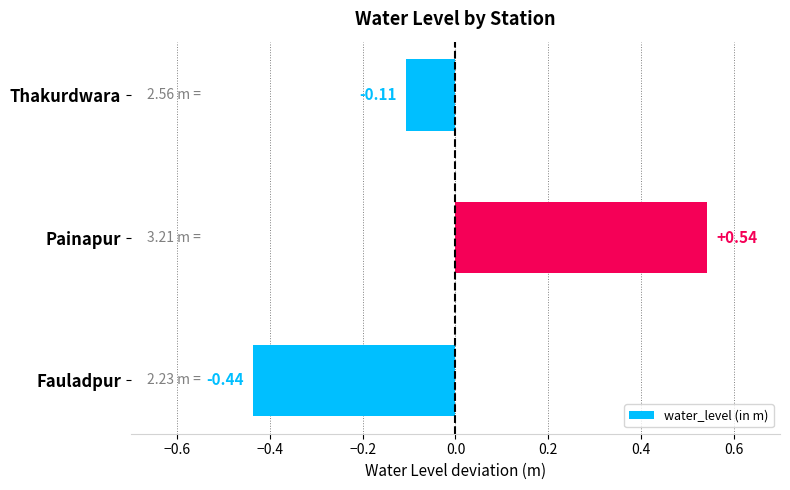

Which label corresponds to the smallest value in the chart?

Fauladpur